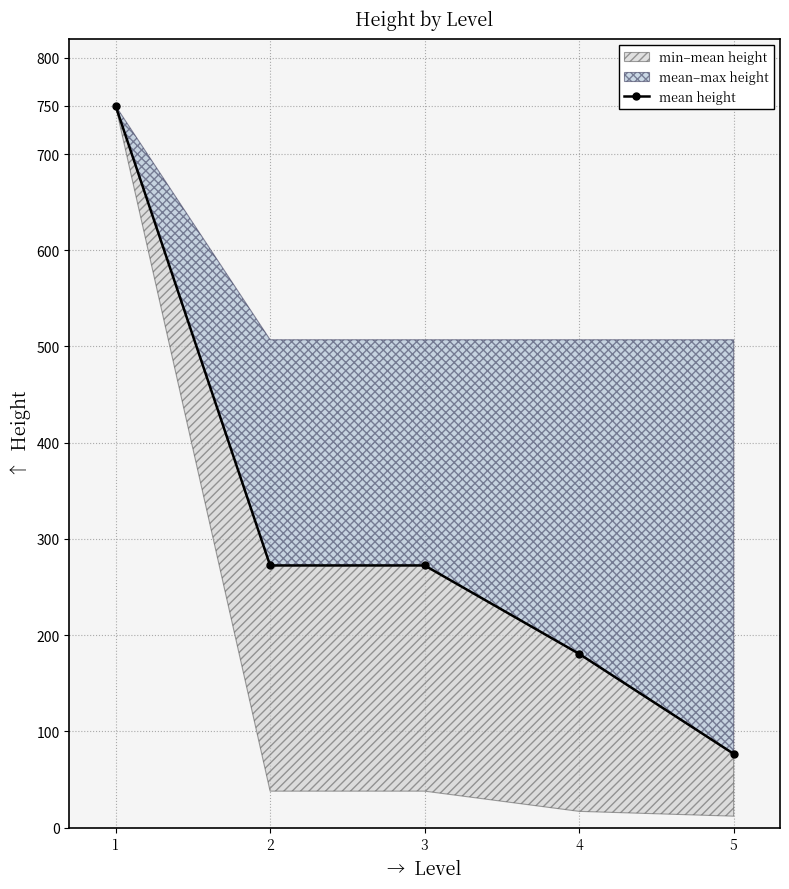

What is the difference between the values at 4 and 1?

569.3